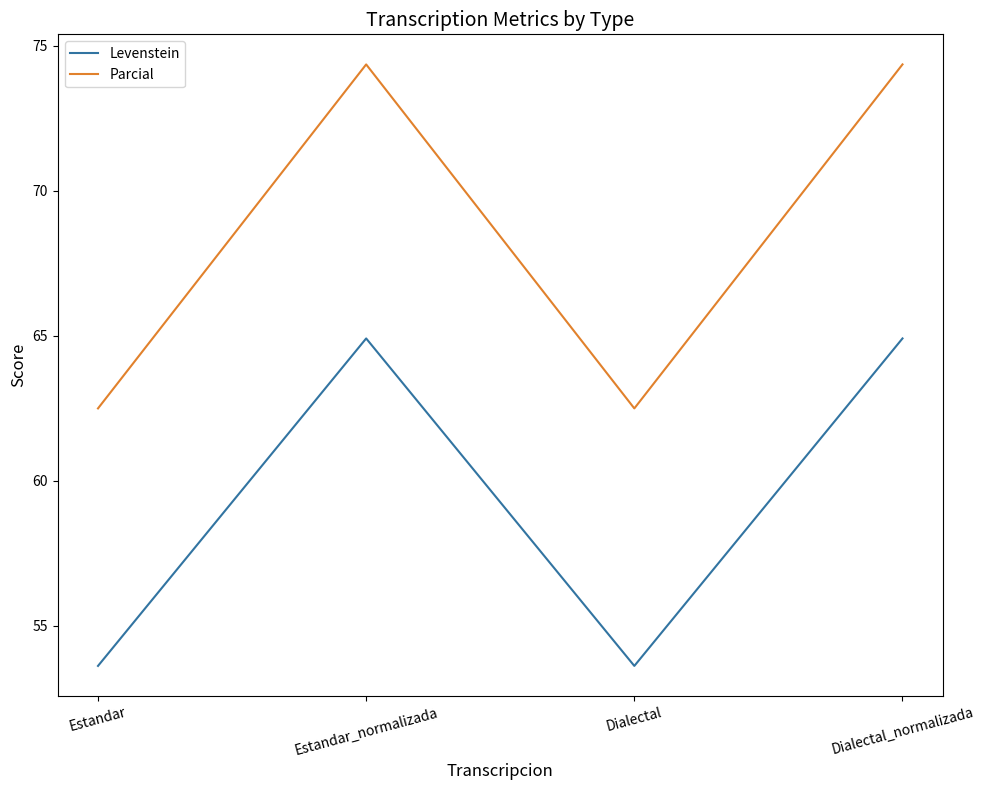

What position from the right is Estandar_normalizada?

3